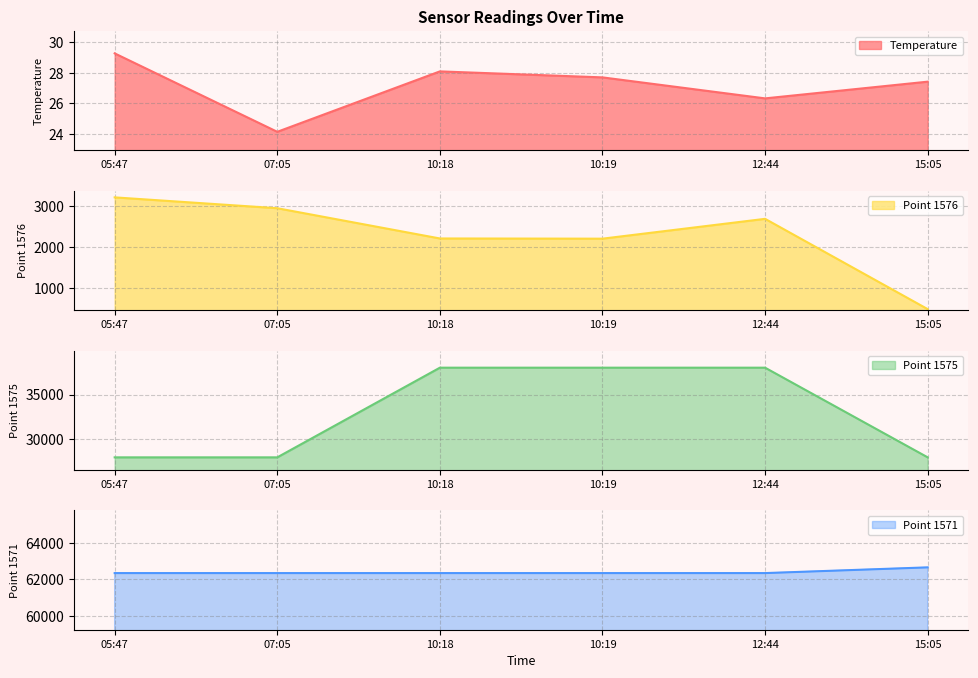

What position from the right is 10:18?

4